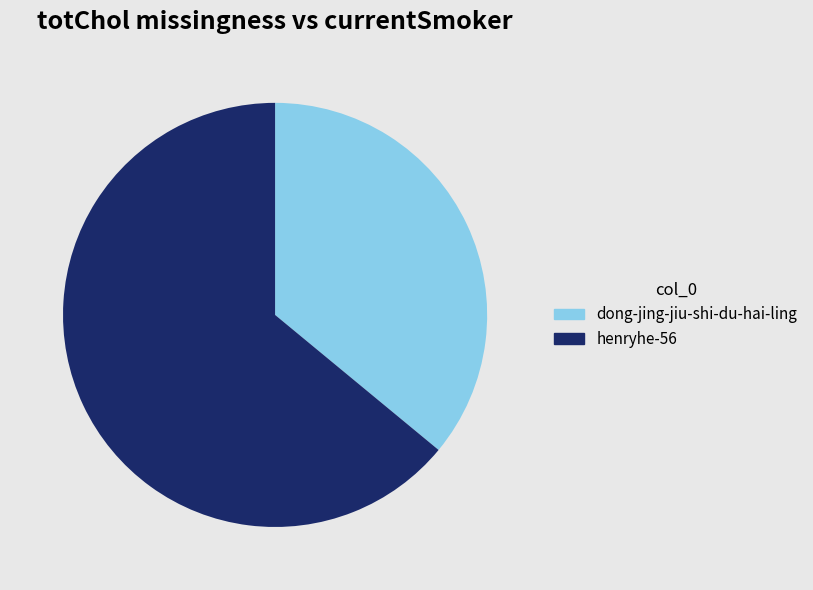

The dong-jing-jiu-shi-du-hai-ling slice represents 36% of the pie. True or false?

True